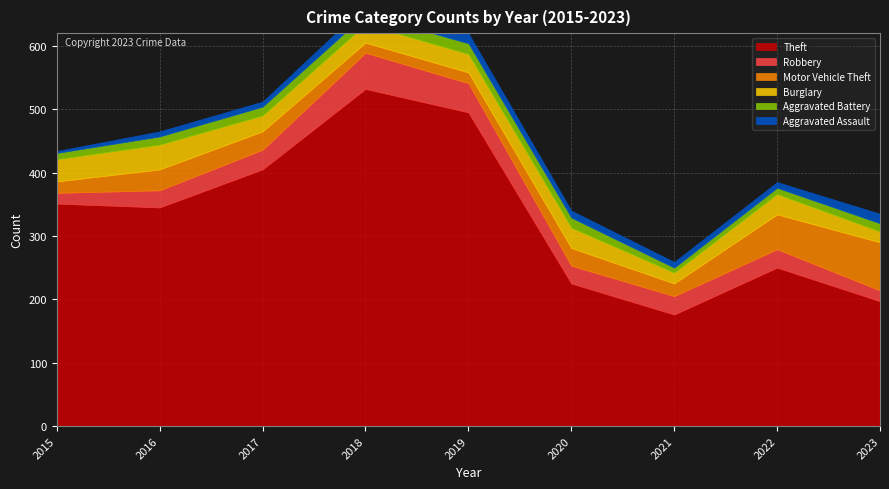

Is it true that Aggravated Assault equals 14 at 2016?

False